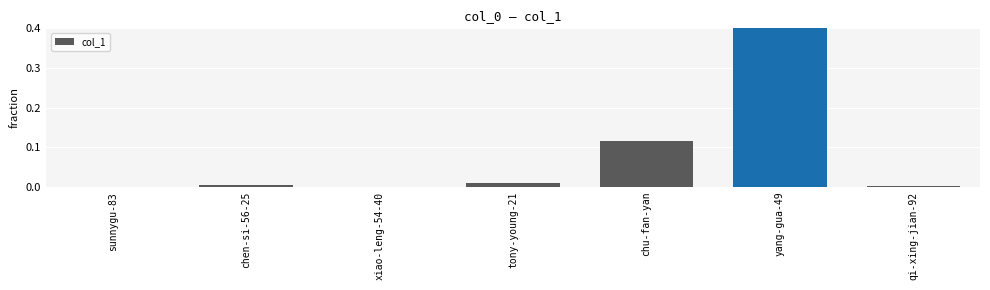

Which label corresponds to the largest value in the chart?

yang-gua-49